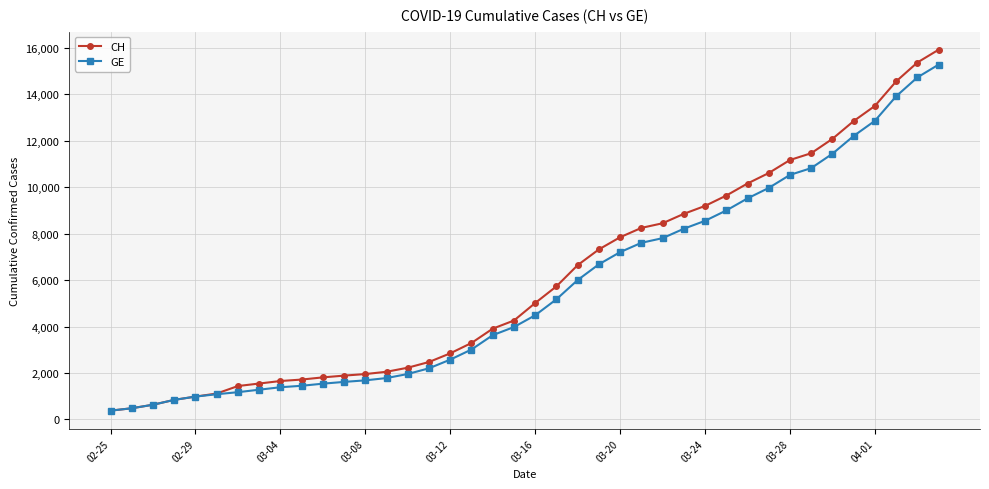

What is the value of the GE point at the 34th from the left?

10825